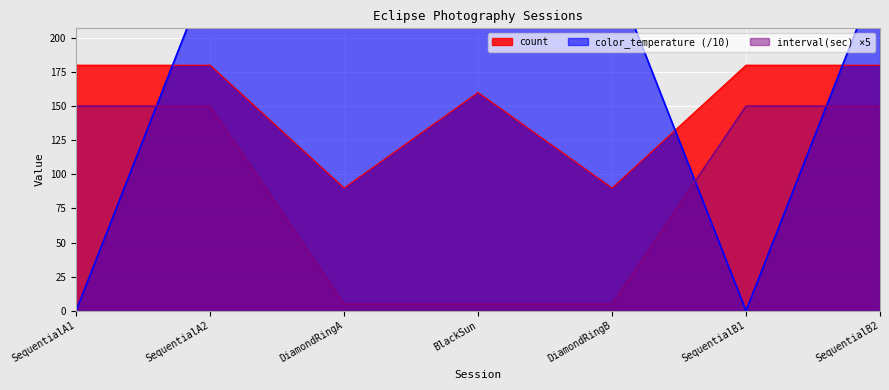

True or false: interval(sec) has a value of 150 at SequentialB1.

True